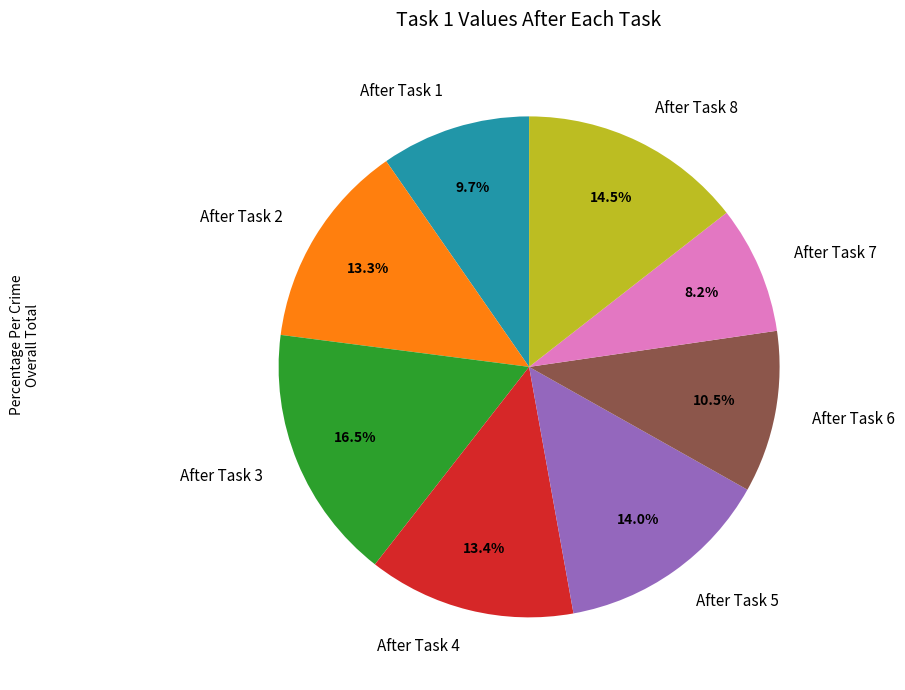

Does After Task 8 represent more than half of the total?

No